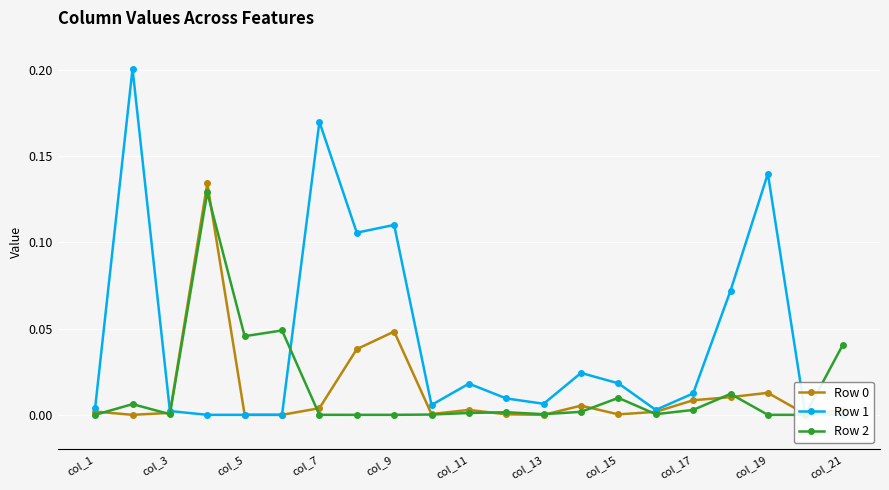

What is the label of the 21st point from the right?

col_1